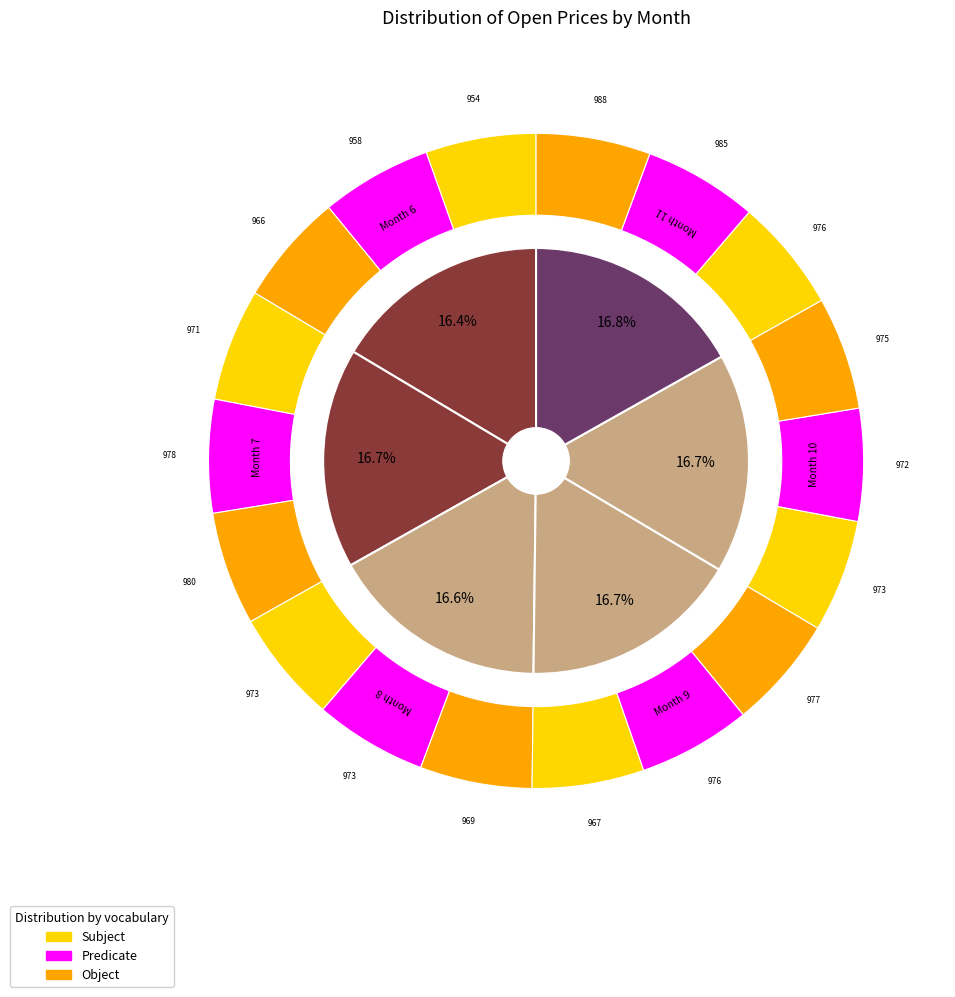

How many slices are in this pie chart?

6